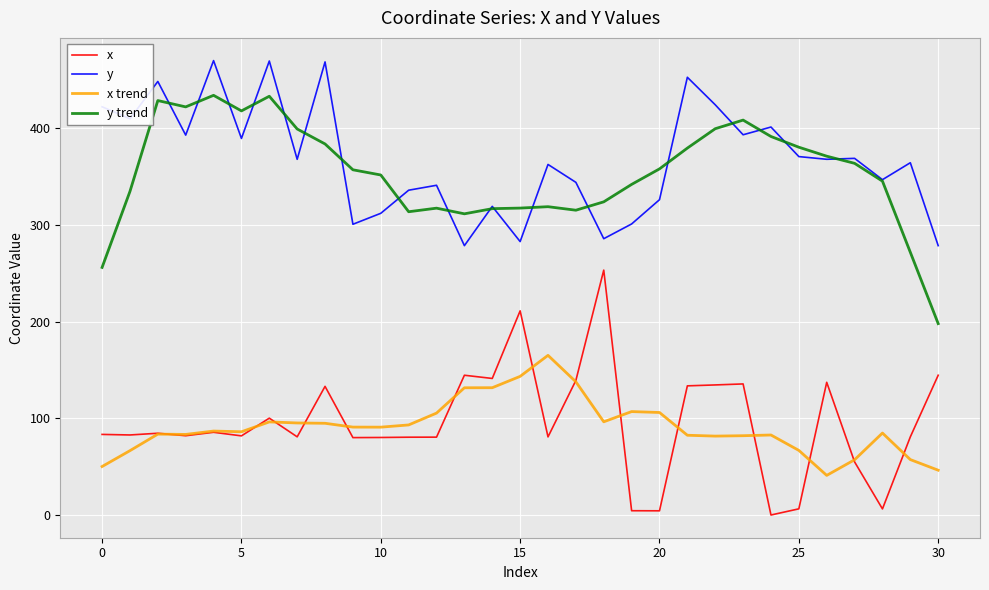

True or false: x and y trend intersect in this chart.

False